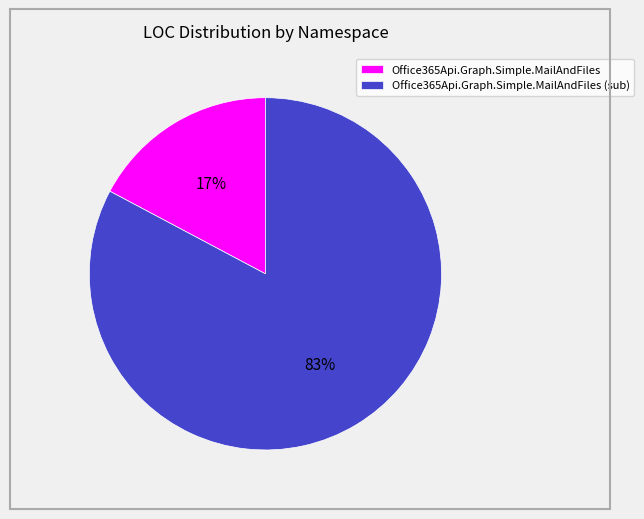

Is there any slice that represents more than half of the pie?

Yes